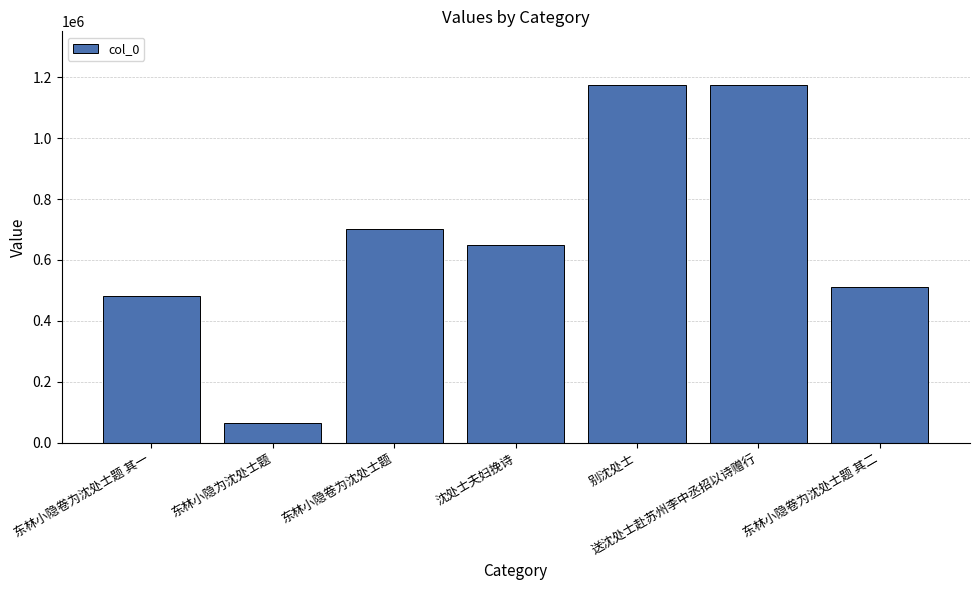

The value at 东林小隐卷为沈处士题 其二 is 234225. True or false?

False